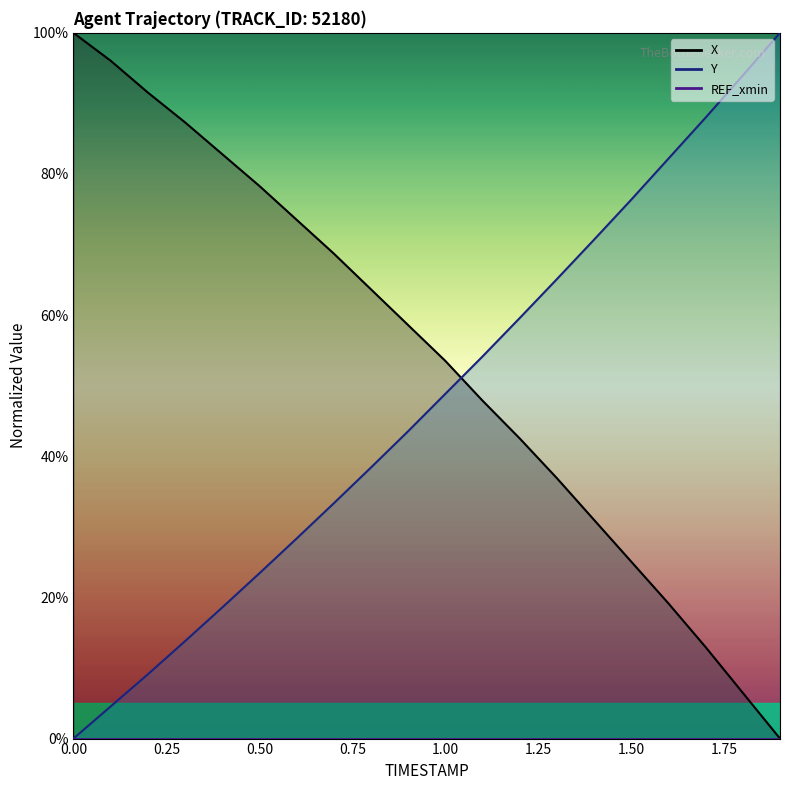

What is the difference between the second highest and second lowest values in the Y series?

89.4